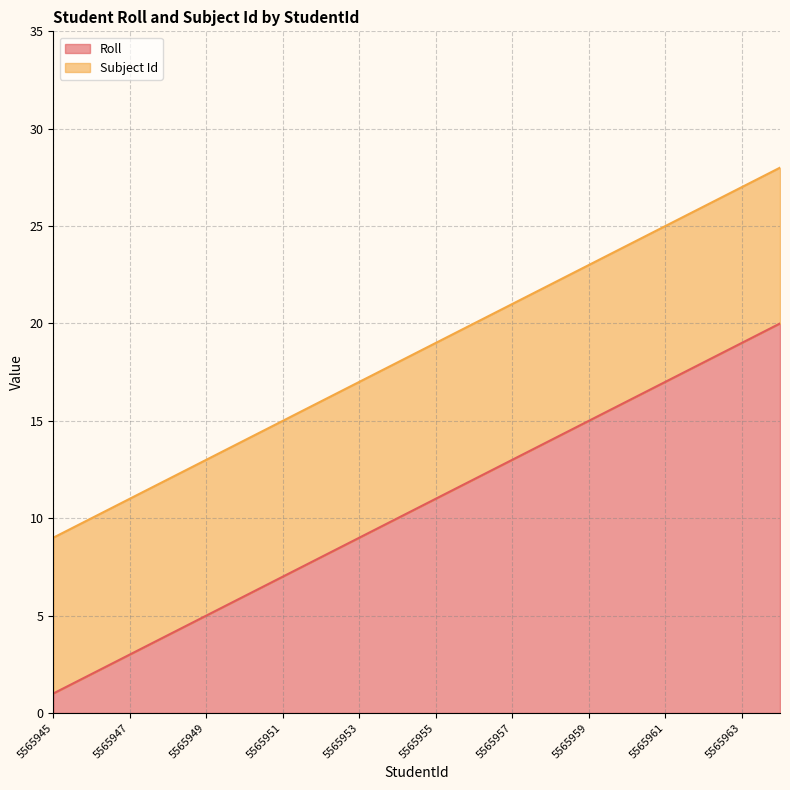

Rank the categories by value from lowest to highest.

5565945, 5565946, 5565947, 5565948, 5565949, 5565950, 5565951, 5565952, 5565953, 5565954, 5565955, 5565956, 5565957, 5565958, 5565959, 5565960, 5565961, 5565962, 5565963, 5565964